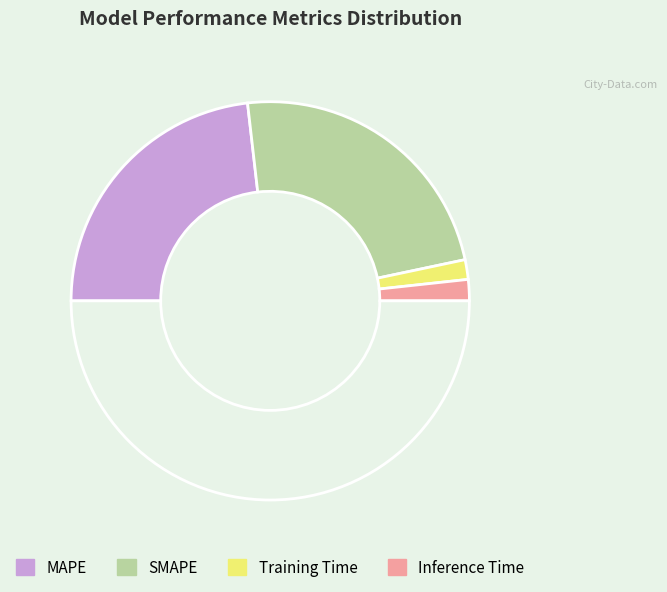

How many segments does this pie chart have?

5